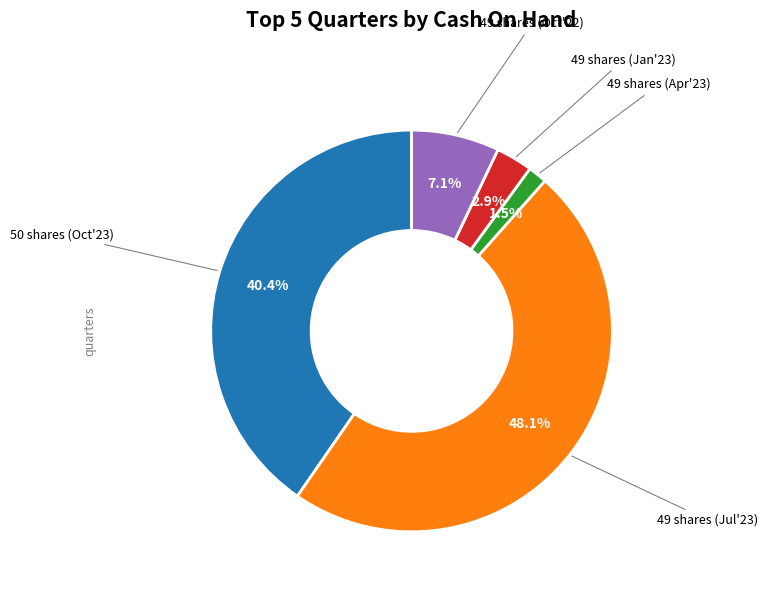

Rank the categories by value from highest to lowest.

49 shares (Jul'23), 50 shares (Oct'23), 49 shares (Oct'22), 49 shares (Jan'23), 49 shares (Apr'23)